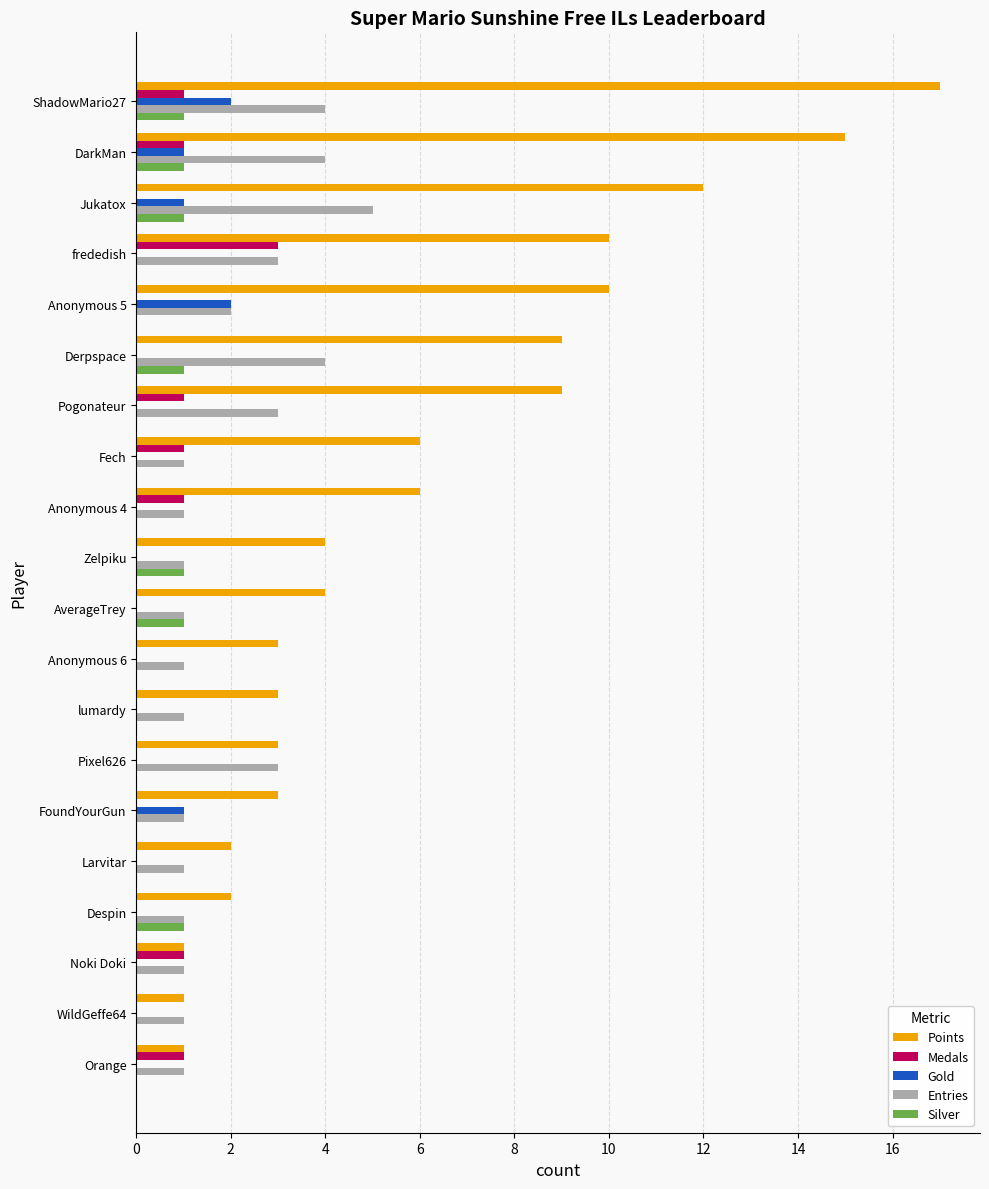

Count the number of categories in the chart.

20